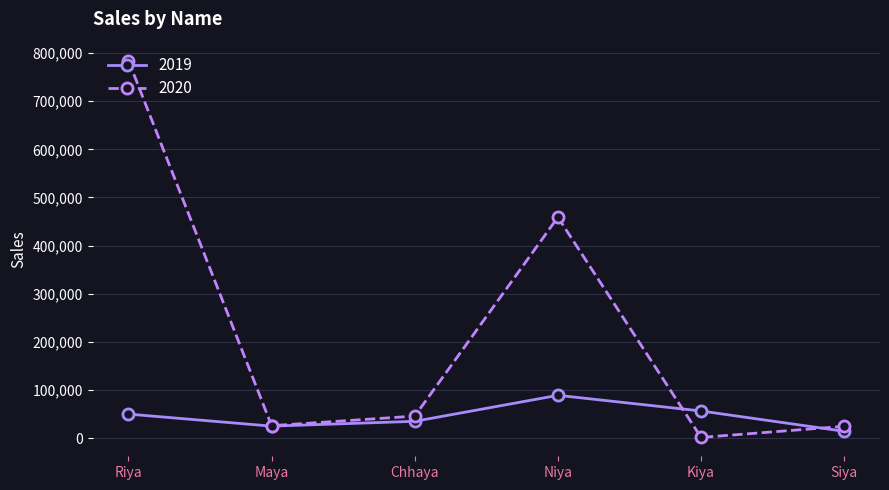

At which category does 2020 reach its first local peak?

Niya